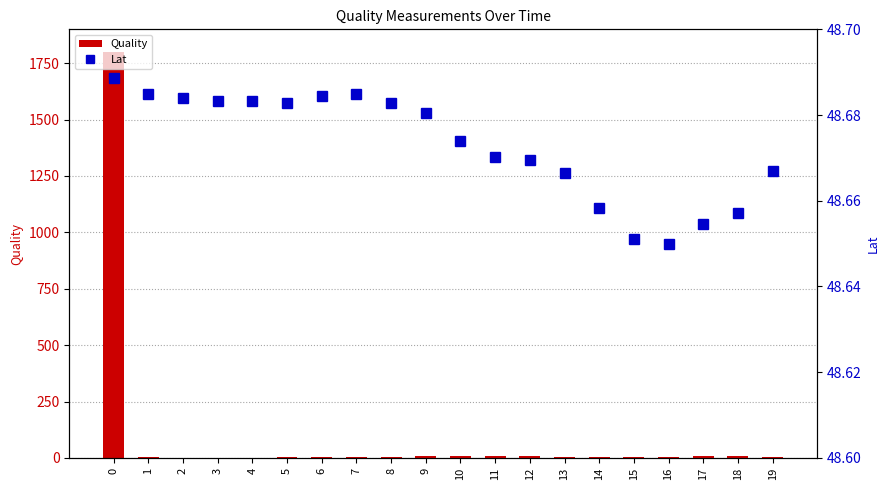

What are all the series names shown in the legend?

Quality, Lat